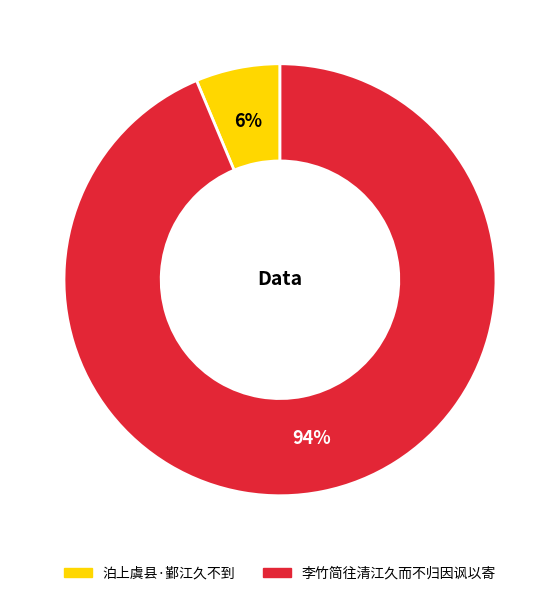

Rank the categories by value from highest to lowest.

李竹简往清江久而不归因讽以寄, 泊上虞县·鄞江久不到